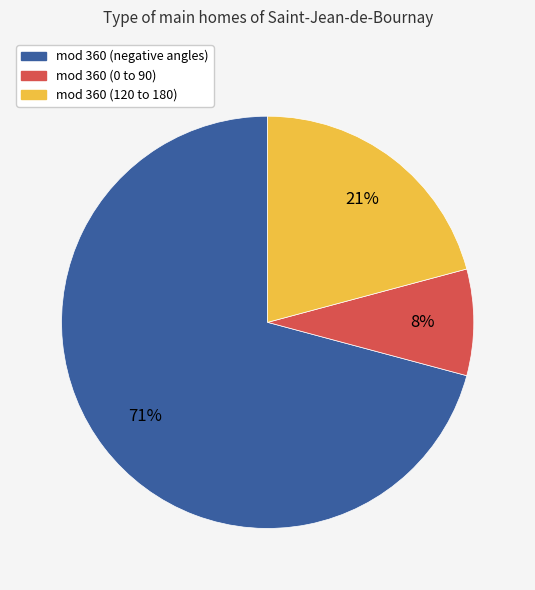

How many slices are in this pie chart?

3